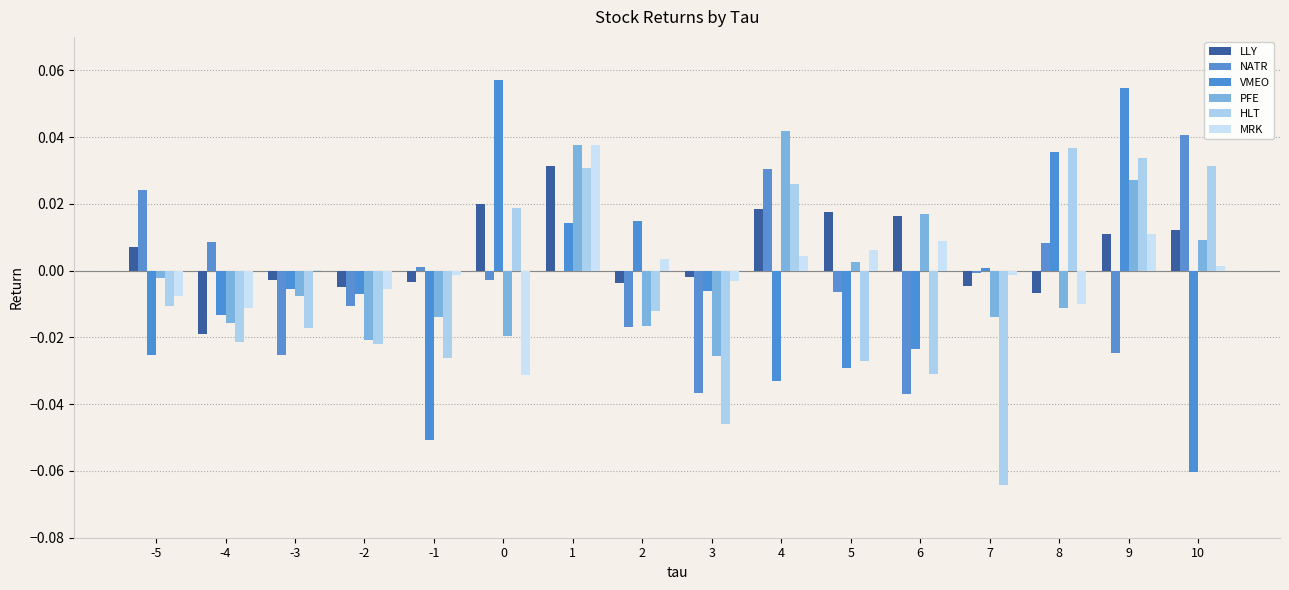

The LLY series shows -0.0 at 8. True or false?

False